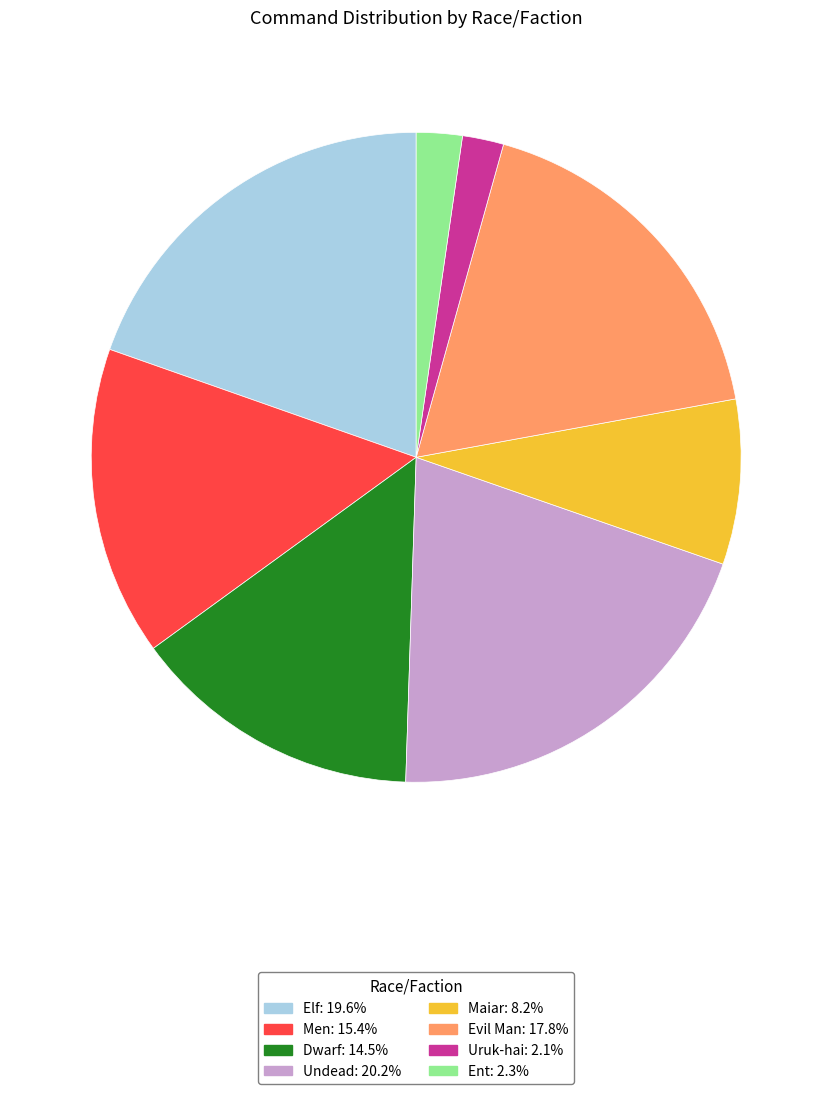

Is there a majority slice in this chart?

No